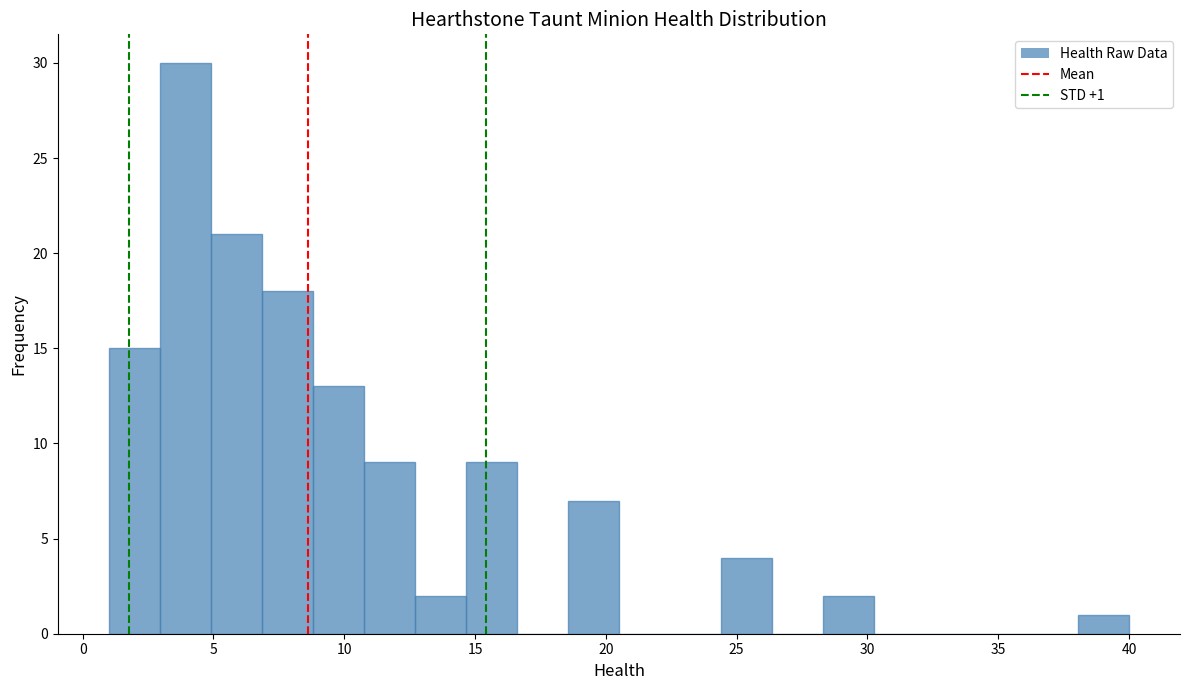

Around what value on the x-axis is the tallest bar? Give the approximate position of its centre, as read against the axis.

4.0